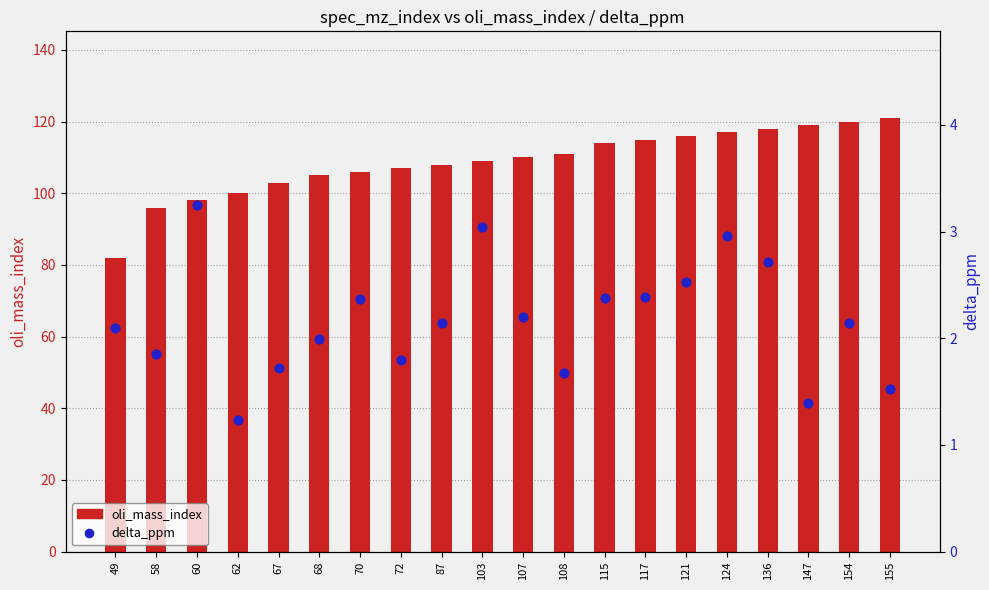

Which series reaches the minimum Y coordinate?

delta_ppm